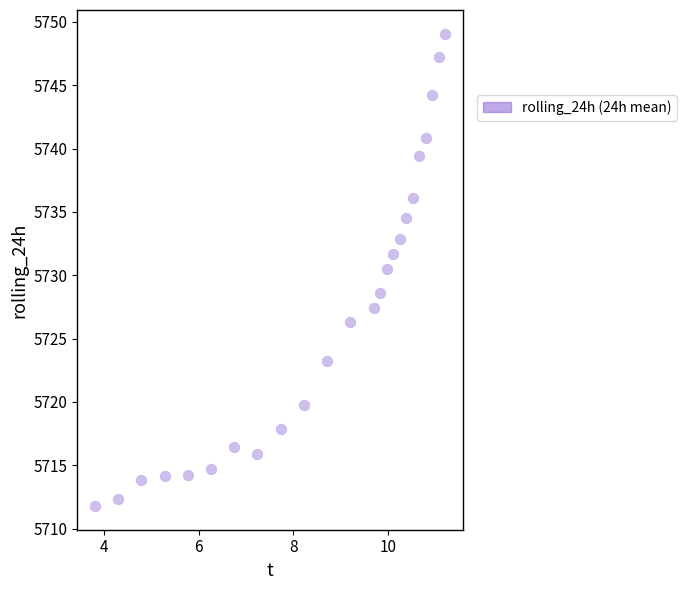

What Y value in the scatter plot is closest to 5730?

5730.5